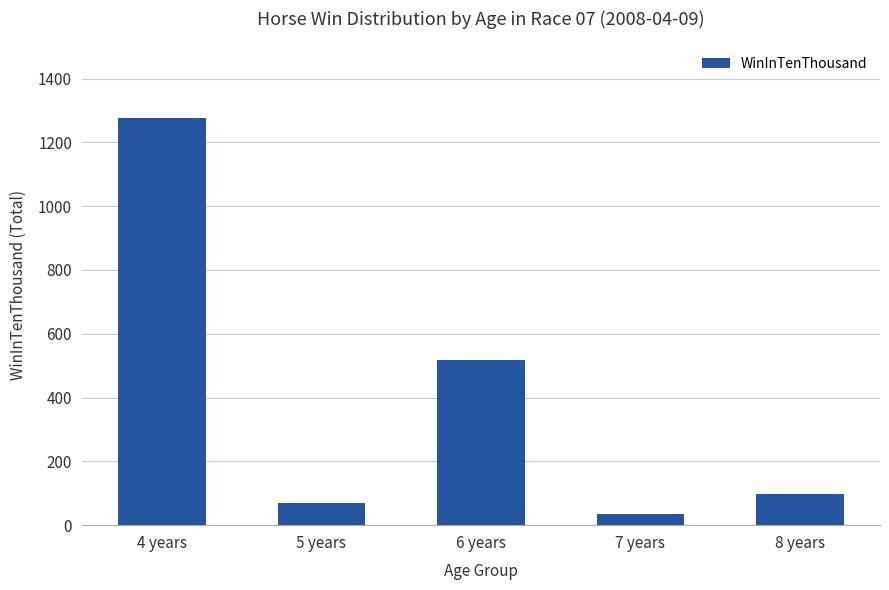

Rank the categories by value from lowest to highest.

7 years, 5 years, 8 years, 6 years, 4 years